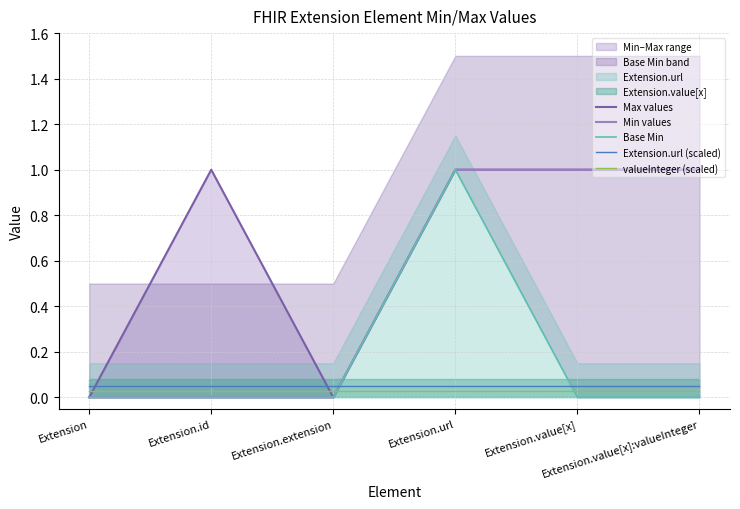

Is the value of valueInteger (scaled) at Extension.id greater than the value of Max values at Extension.id?

No